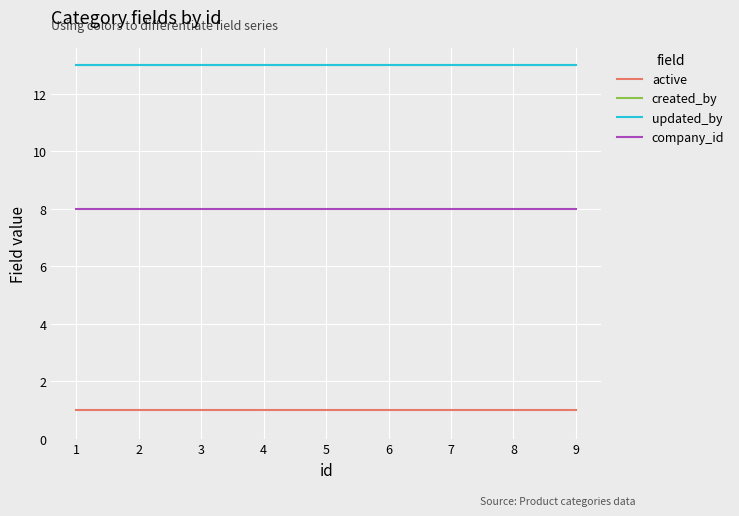

True or false: updated_by and active cross at least once.

False